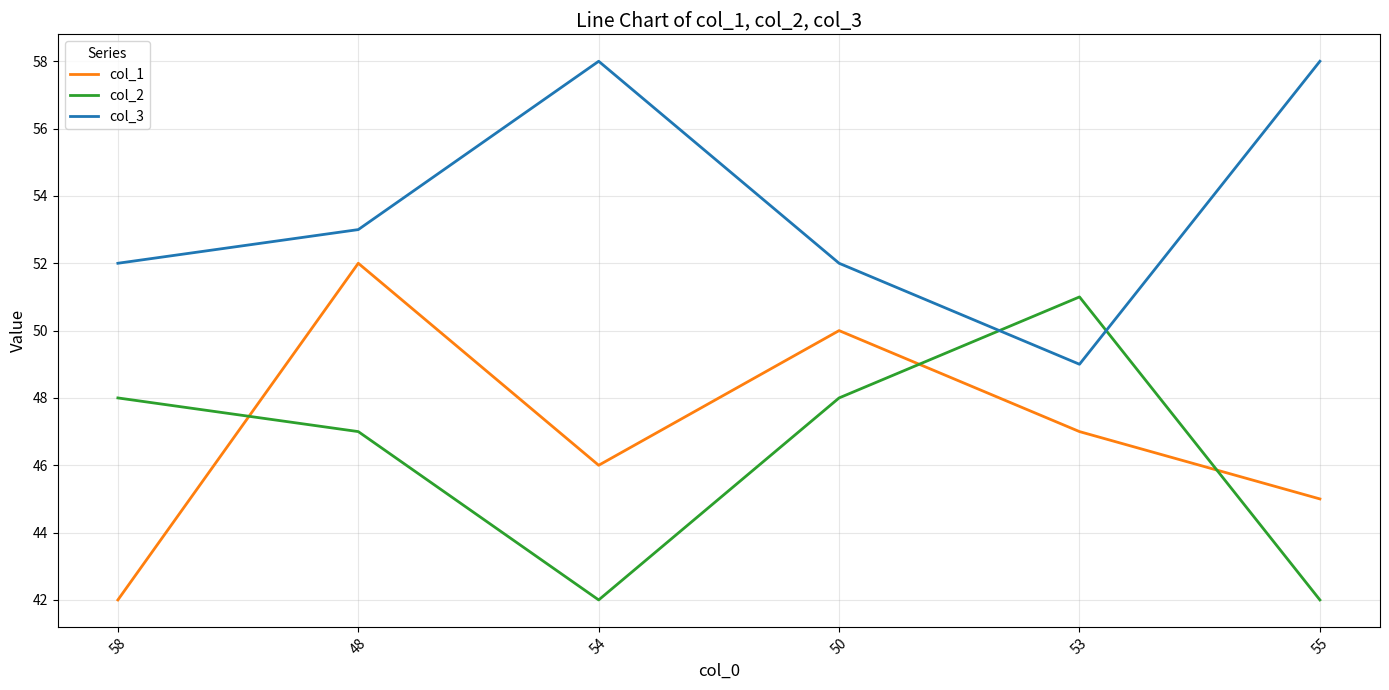

At how many categories does at least one series exceed 44?

6